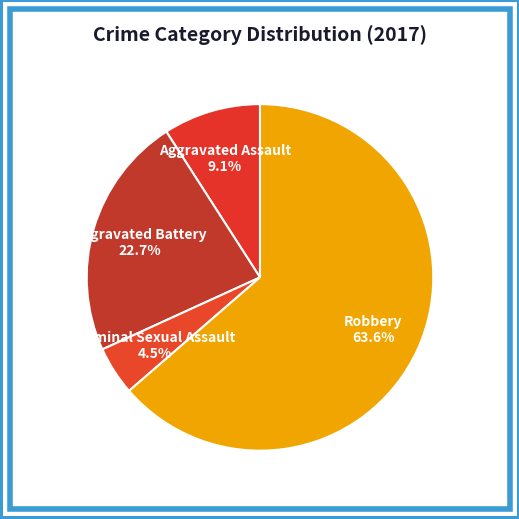

What is the smallest slice in the pie chart?

Criminal Sexual Assault